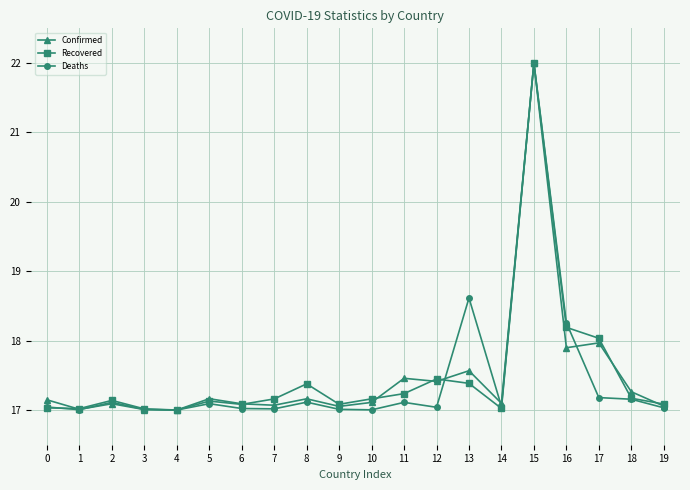

What is the value of the Confirmed point at the 11th from the left?

17.1